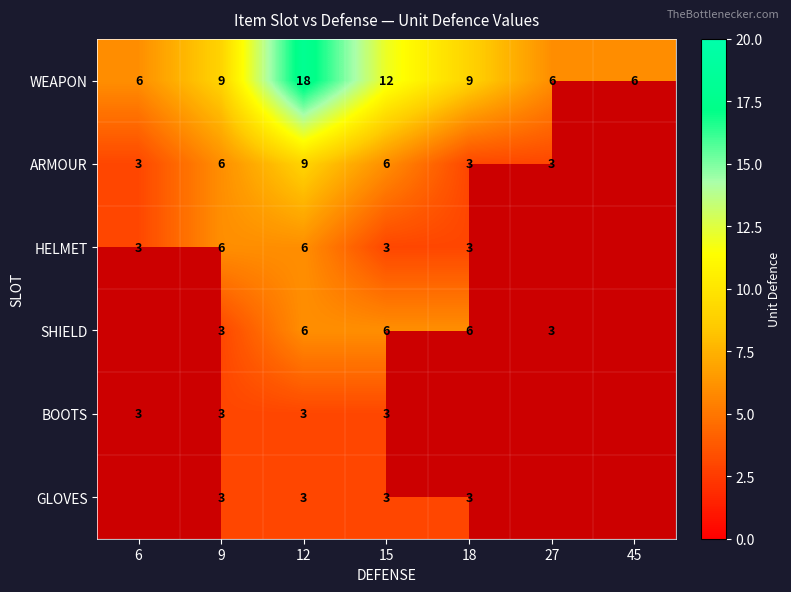

What is the difference between the highest and lowest values at 12?

15